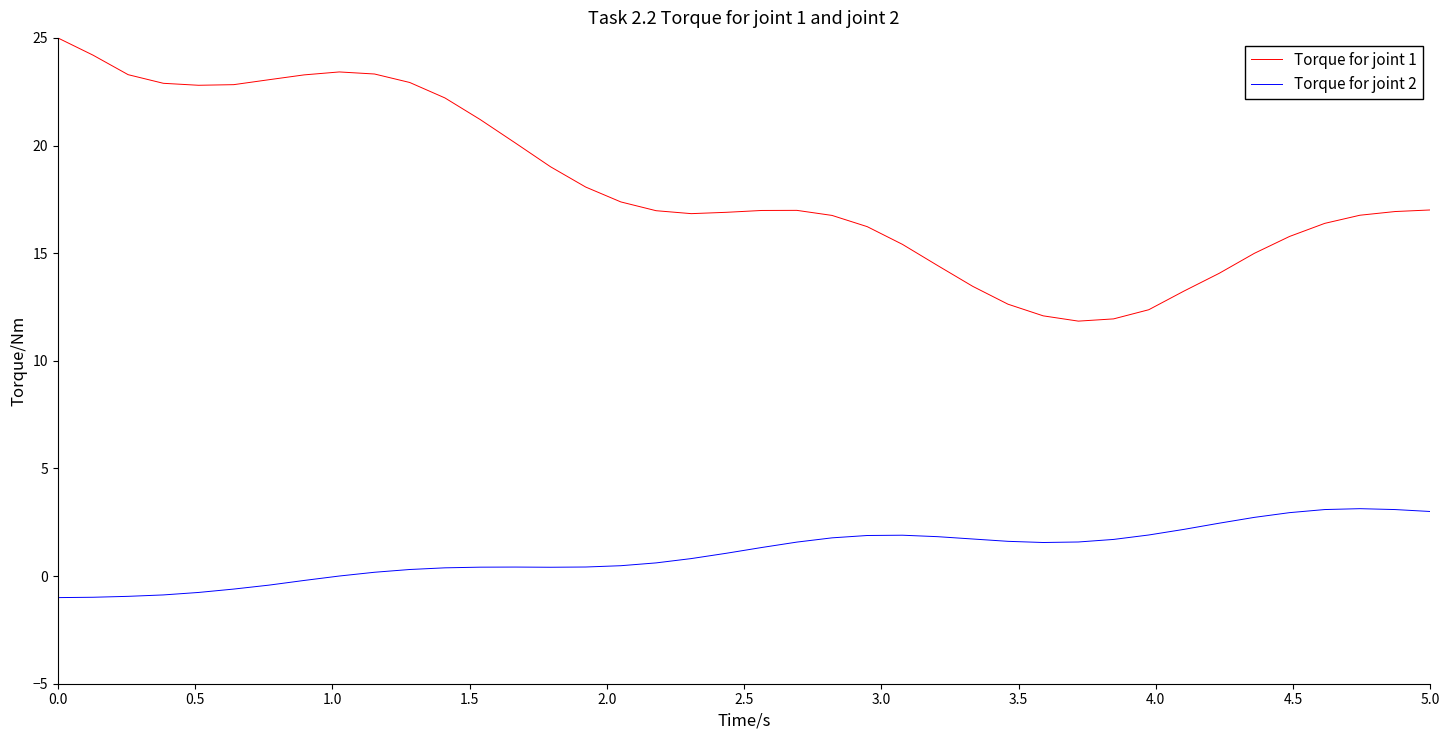

What is the maximum value shown in the chart?

25.0